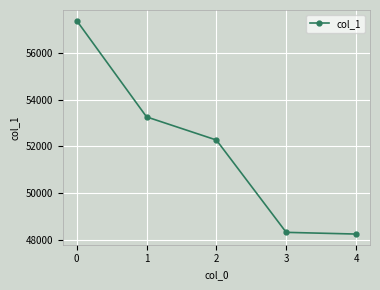

What is the change in value from 0 to 4?

-9141